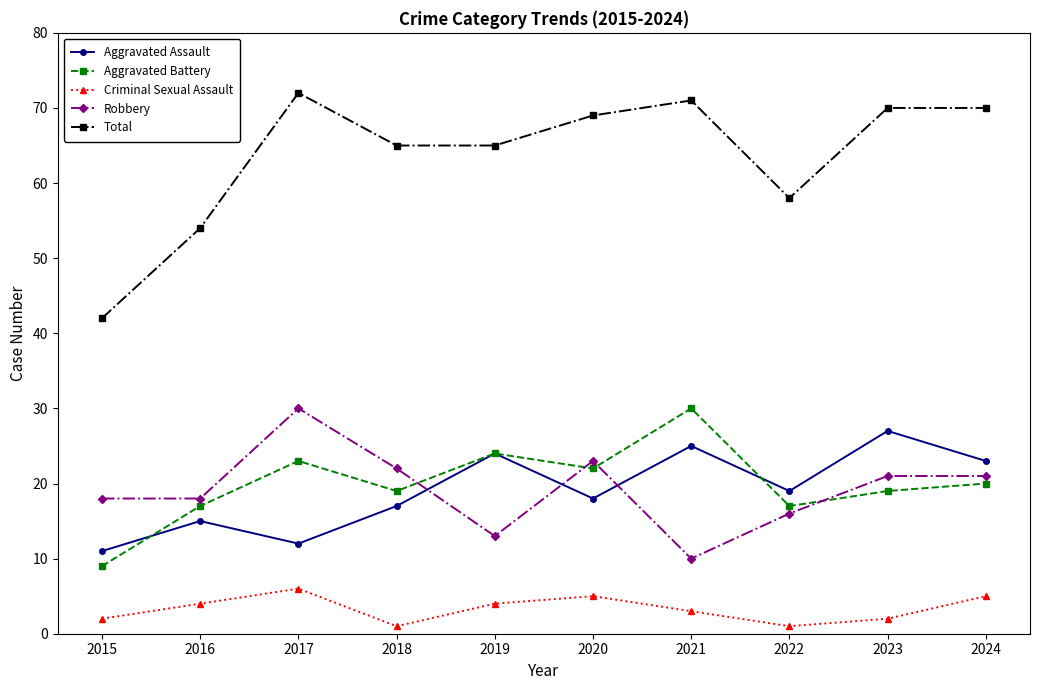

True or false: Criminal Sexual Assault and Robbery cross at least once.

False